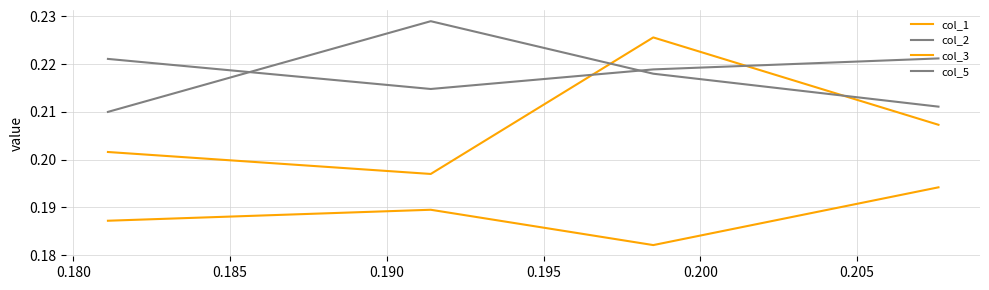

What is the sum of all col_1 values?

0.8